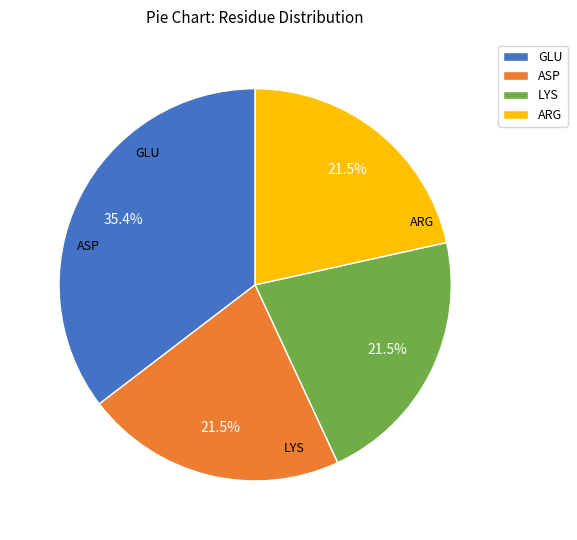

Does any single category account for the majority?

No